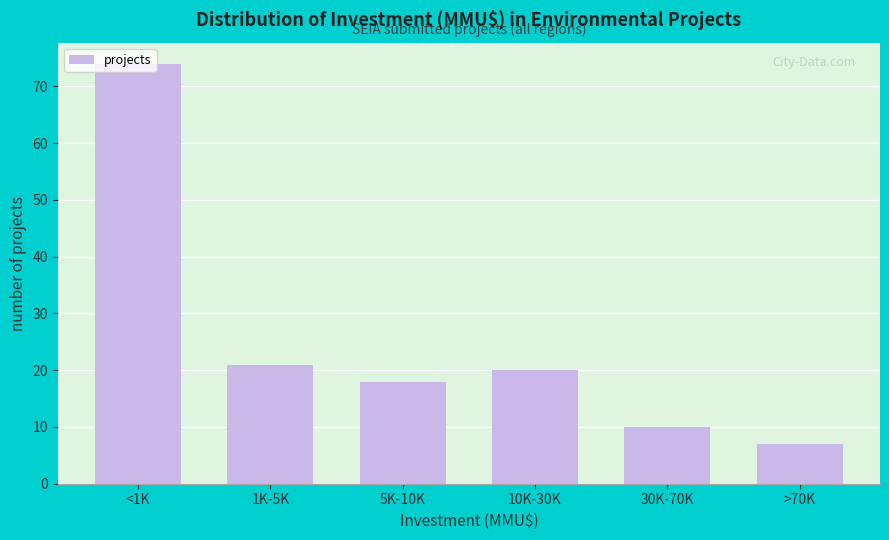

What is the approximate value at 1K-5K?

21